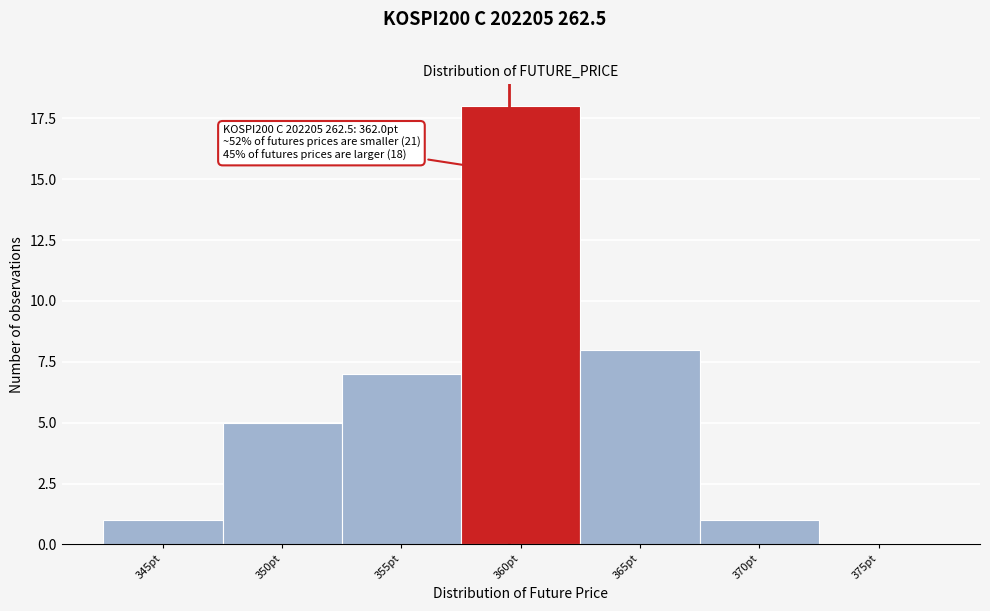

Reading left to right, extract all data points from this chart.

345pt=1	350pt=5	355pt=7	360pt=18	365pt=8	370pt=1	375pt=0